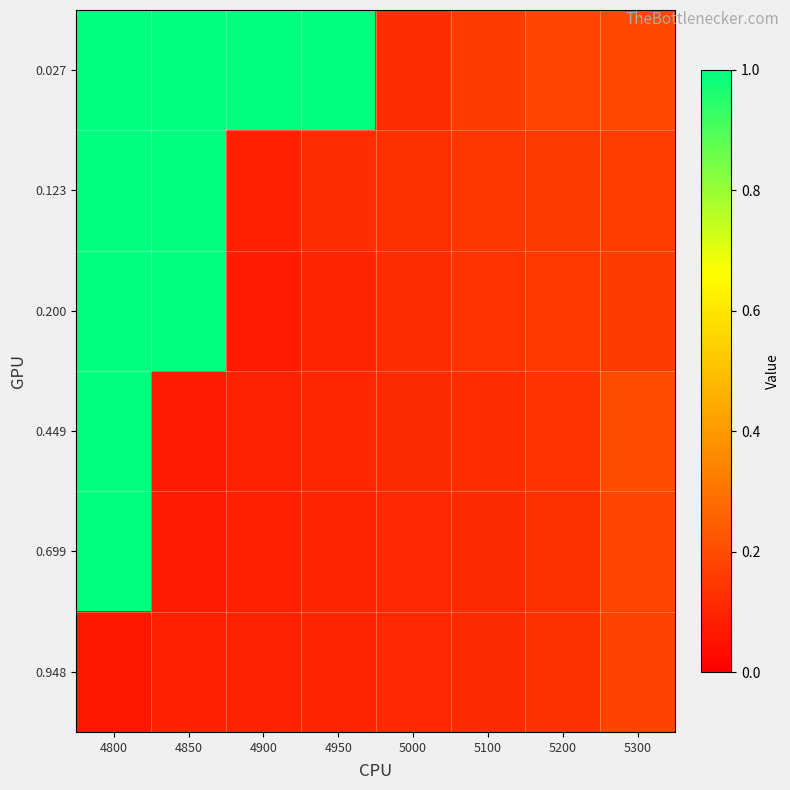

Reading right to left, list all the values displayed in this chart.

0.027: 5300=0.2	5200=0.2	5100=0.2	5000=0.1	4950=1.0	4900=1.0	4850=1.0	4800=1.0
0.123: 5300=0.2	5200=0.2	5100=0.1	5000=0.1	4950=0.1	4900=0.1	4850=1.0	4800=1.0
0.200: 5300=0.2	5200=0.2	5100=0.1	5000=0.1	4950=0.1	4900=0.1	4850=1.0	4800=1.0
0.449: 5300=0.2	5200=0.1	5100=0.1	5000=0.1	4950=0.1	4900=0.1	4850=0.1	4800=1.0
0.699: 5300=0.2	5200=0.1	5100=0.1	5000=0.1	4950=0.1	4900=0.1	4850=0.1	4800=1.0
0.948: 5300=0.2	5200=0.1	5100=0.1	5000=0.1	4950=0.1	4900=0.1	4850=0.1	4800=0.1